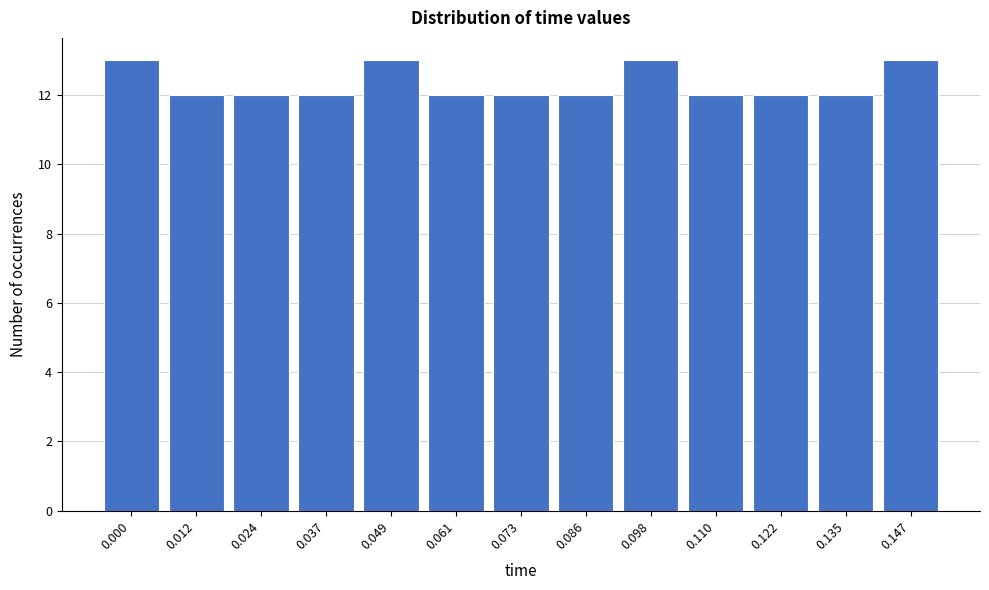

Reading left to right, list all the values displayed in this chart.

0.000=13	0.012=12	0.024=12	0.037=12	0.049=13	0.061=12	0.073=12	0.086=12	0.098=13	0.110=12	0.122=12	0.135=12	0.147=13